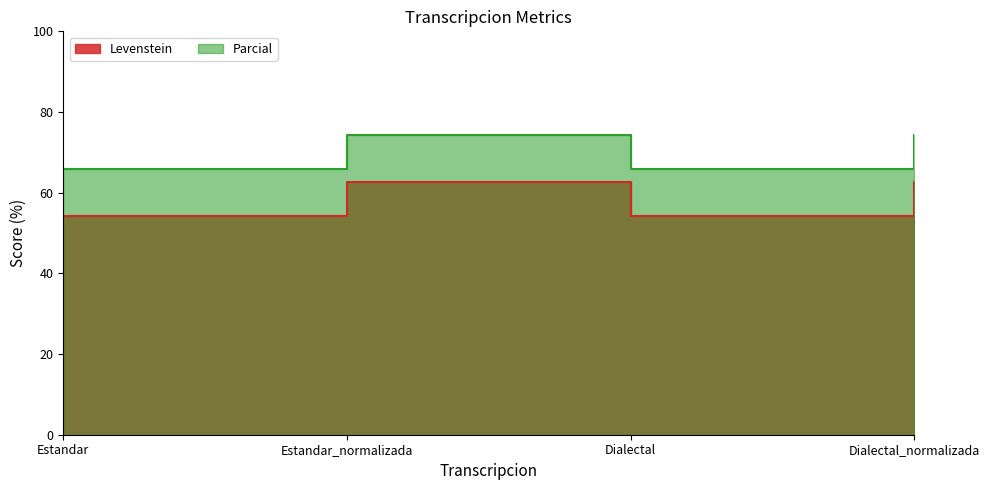

What is the sum of the Levenstein values at Dialectal_normalizada and Dialectal?

140.3